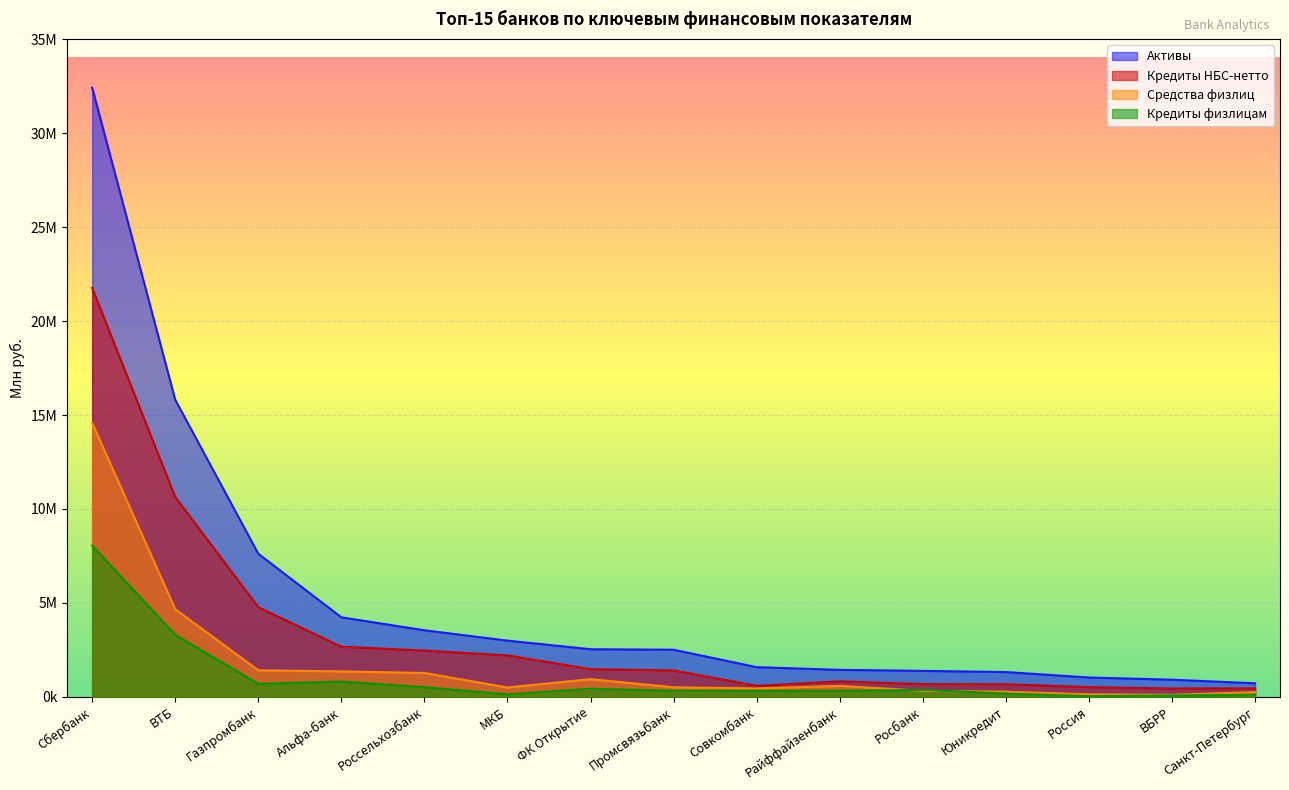

What is the approximate value of Кредиты НБС-нетто at Альфа-банк?

2662749